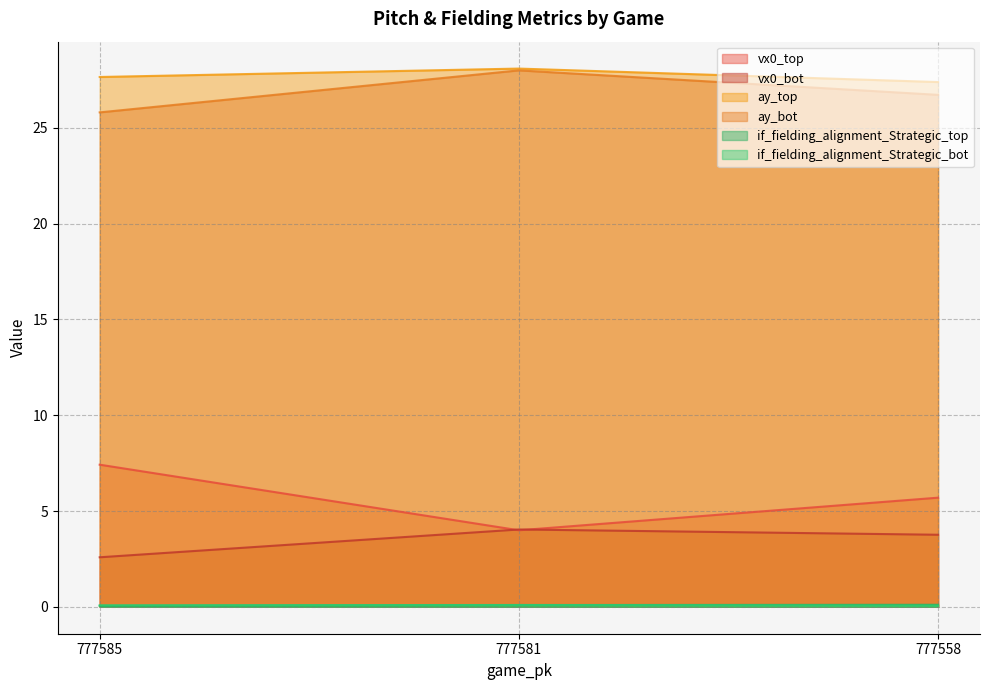

What is the average value of the if_fielding_alignment_Strategic_top series?

0.1